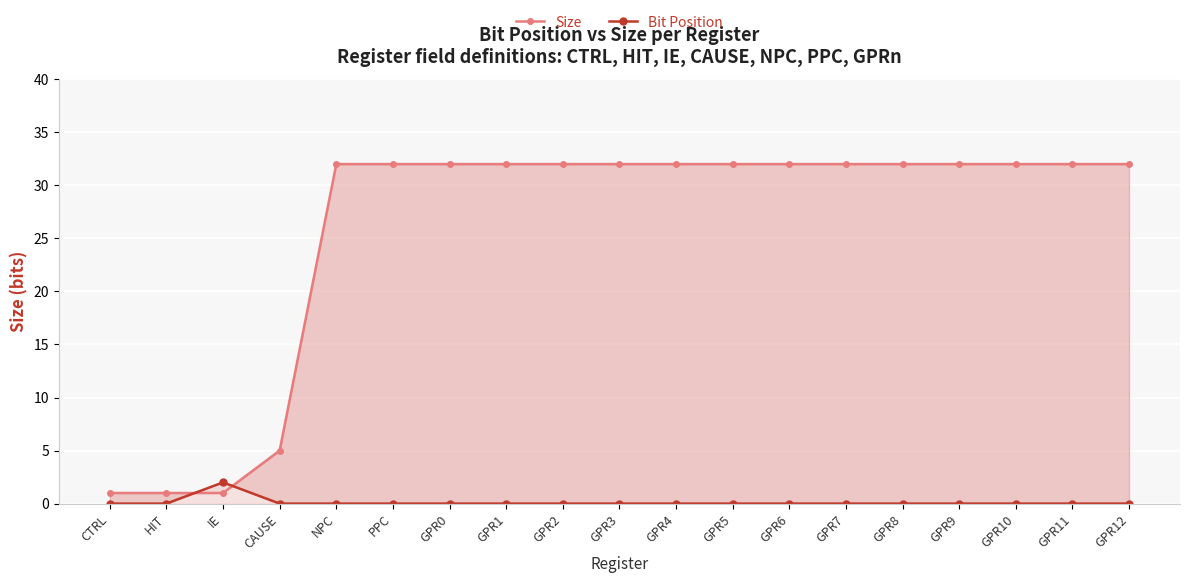

Reading right to left, list all the values displayed in this chart.

Size: GPR12=32	GPR11=32	GPR10=32	GPR9=32	GPR8=32	GPR7=32	GPR6=32	GPR5=32	GPR4=32	GPR3=32	GPR2=32	GPR1=32	GPR0=32	PPC=32	NPC=32	CAUSE=5	IE=1	HIT=1	CTRL=1
Bit Position: GPR12=0	GPR11=0	GPR10=0	GPR9=0	GPR8=0	GPR7=0	GPR6=0	GPR5=0	GPR4=0	GPR3=0	GPR2=0	GPR1=0	GPR0=0	PPC=0	NPC=0	CAUSE=0	IE=2	HIT=0	CTRL=0